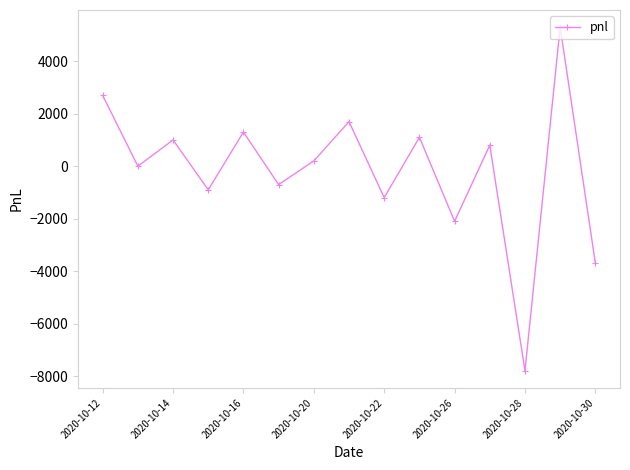

How many values are below 200?

7